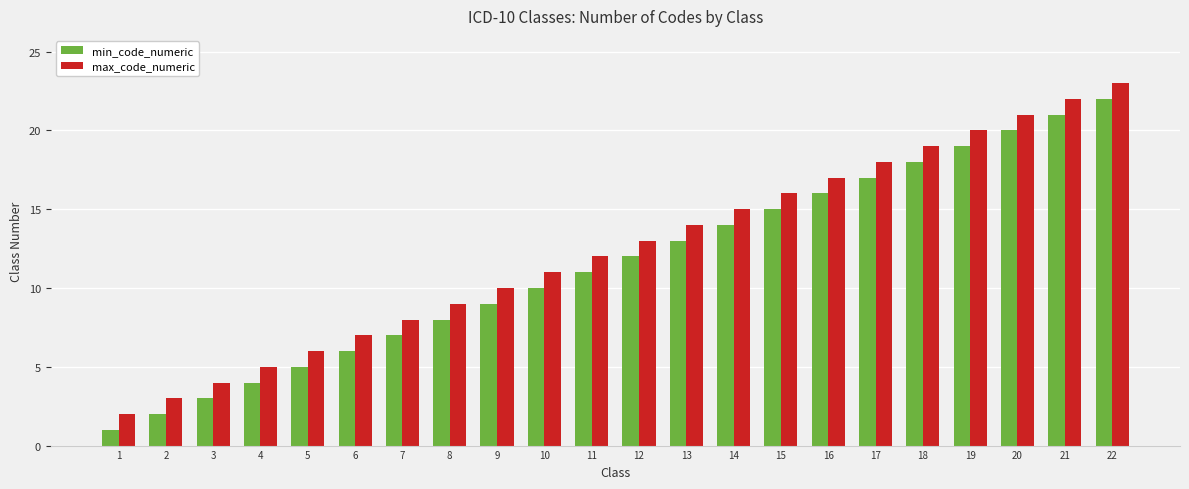

At which category does the chart reach its minimum across all series?

1